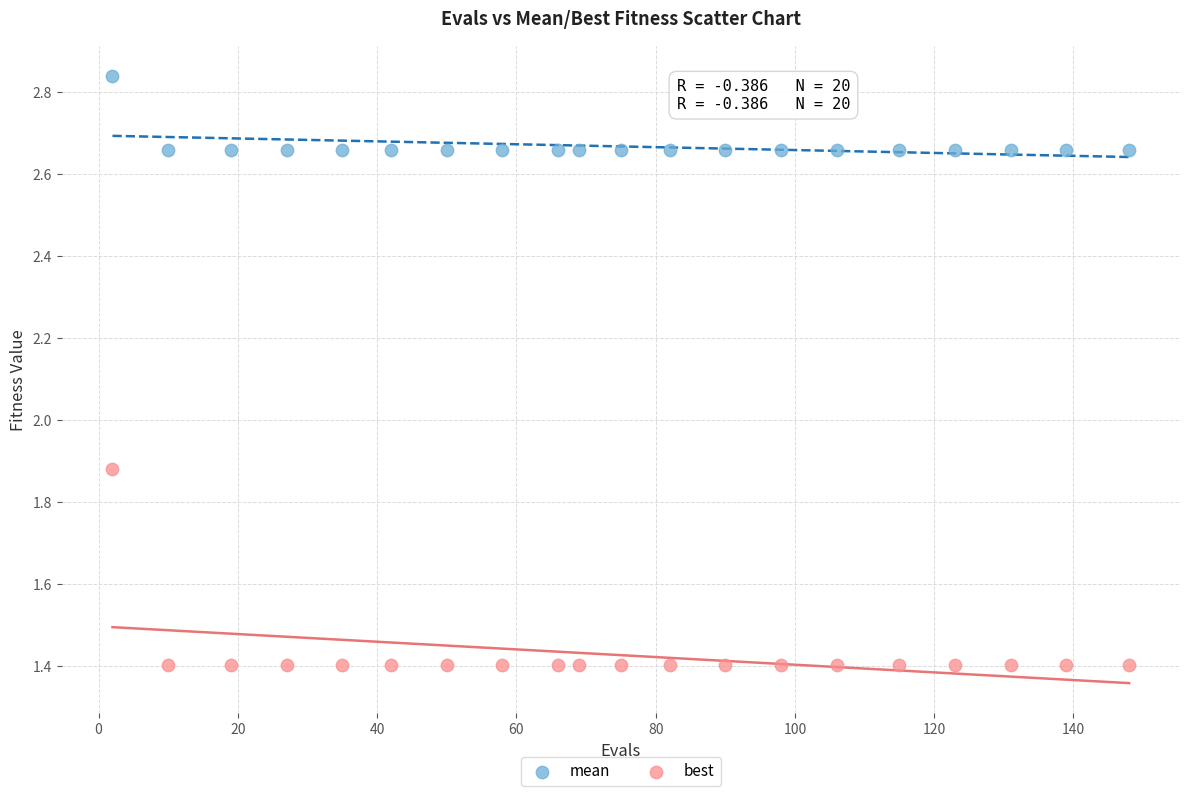

Which series reaches the minimum Y coordinate?

best